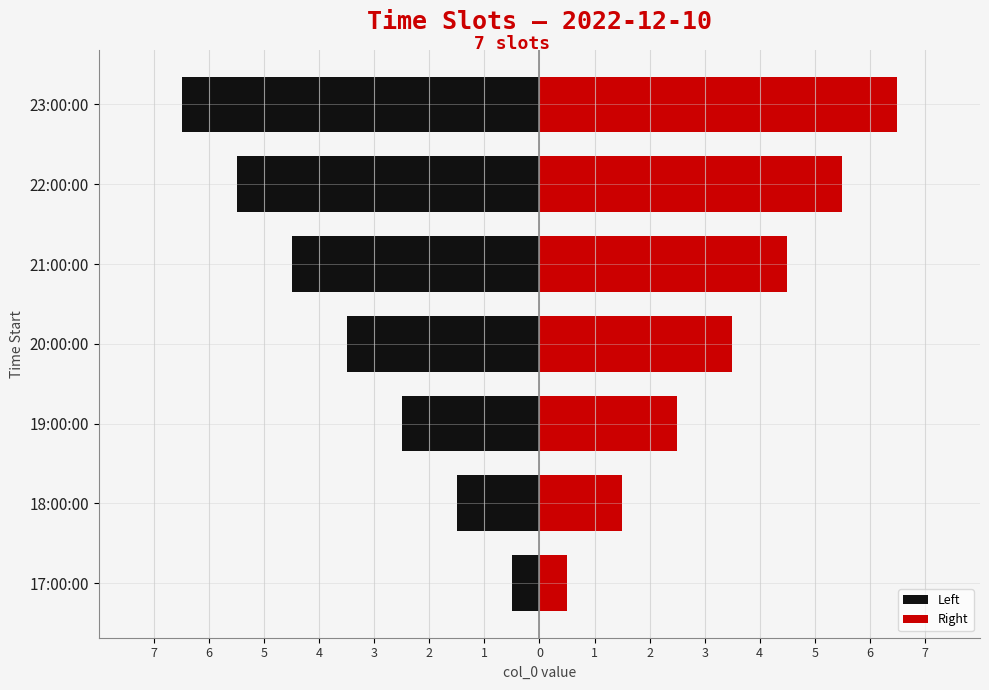

At 20:00:00, list the series in order from largest to smallest.

Right, Left